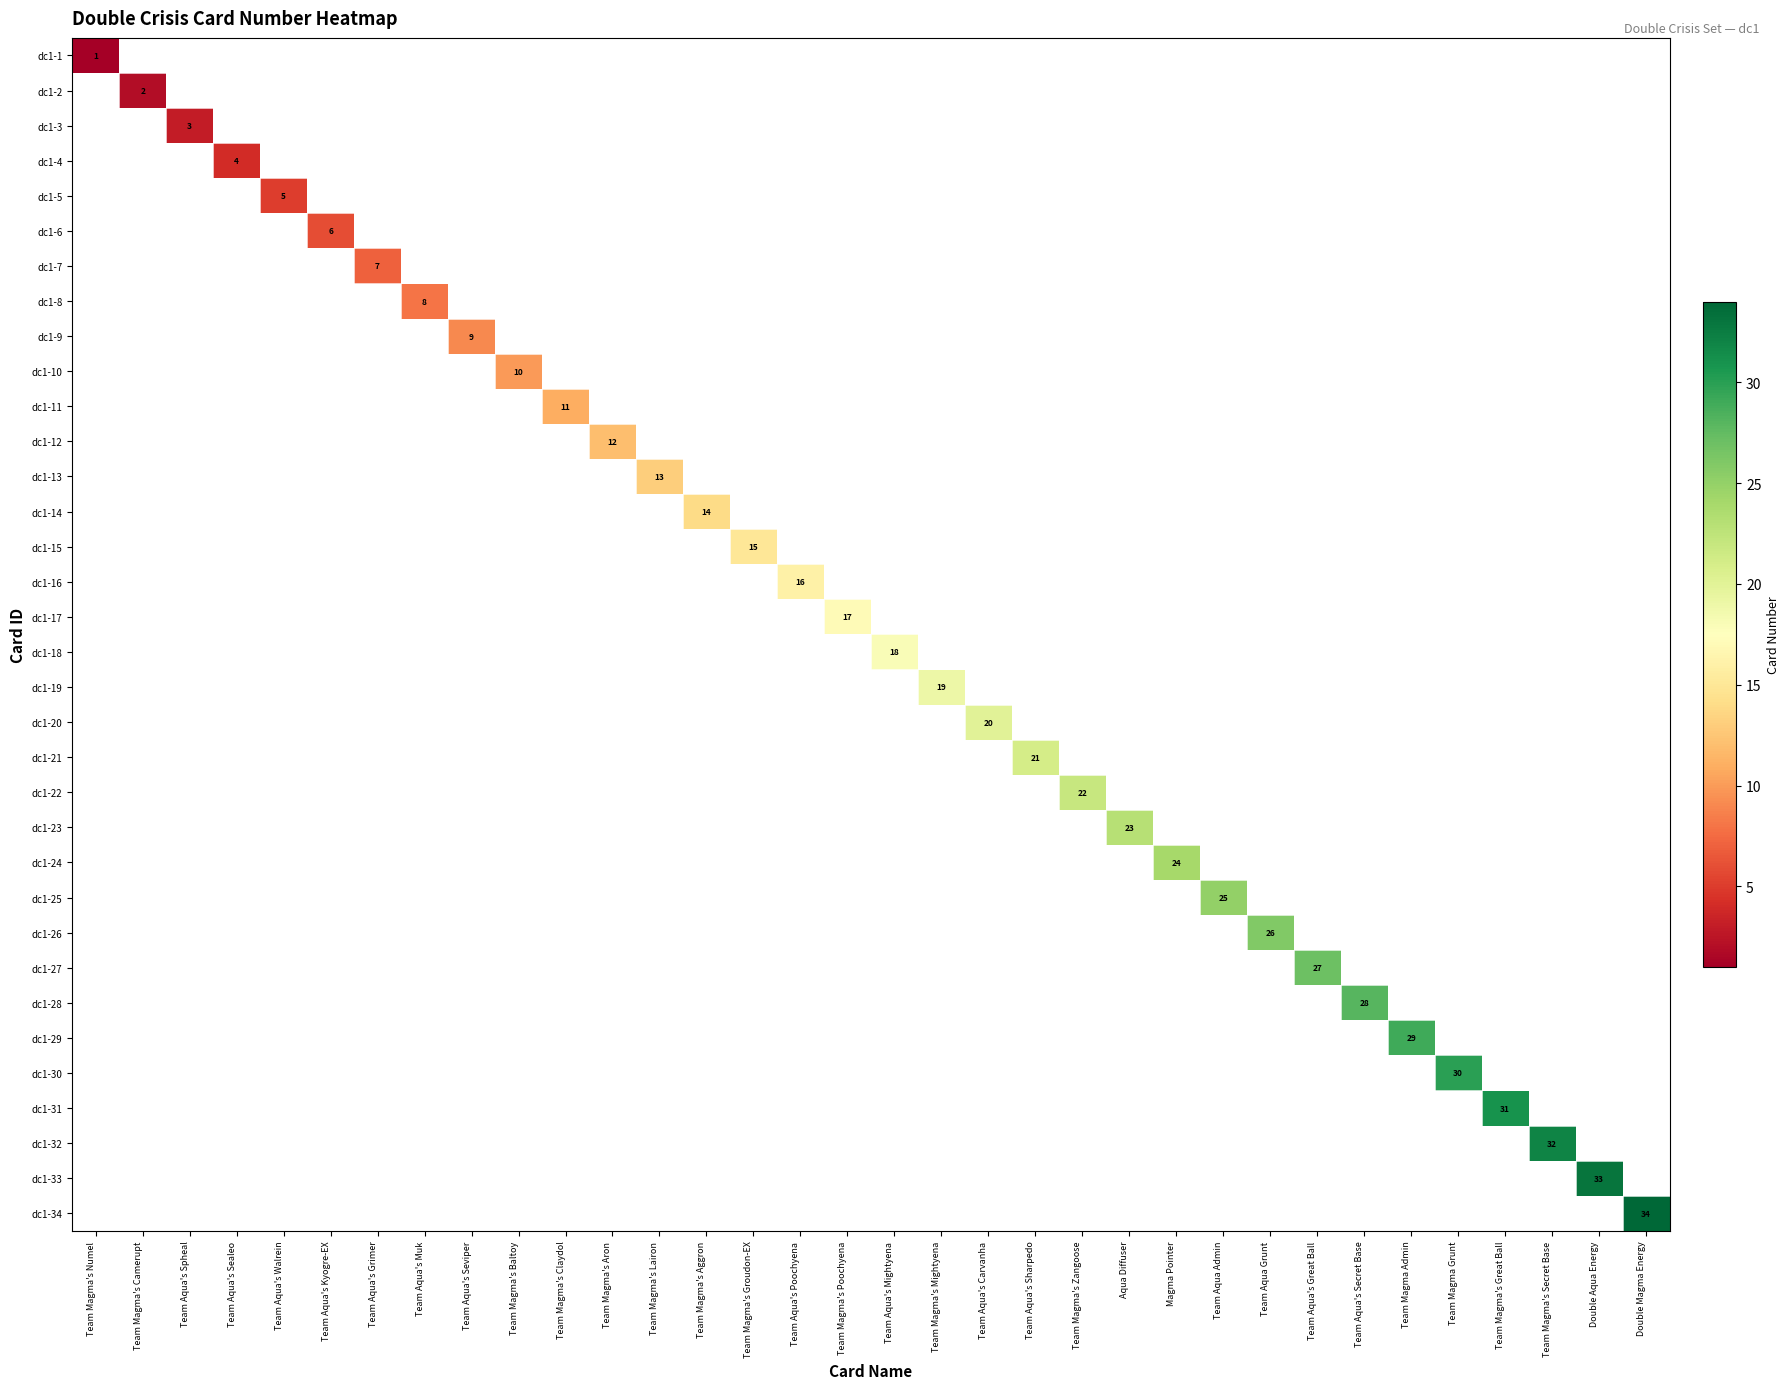

What is the maximum value shown in the chart?

34.0